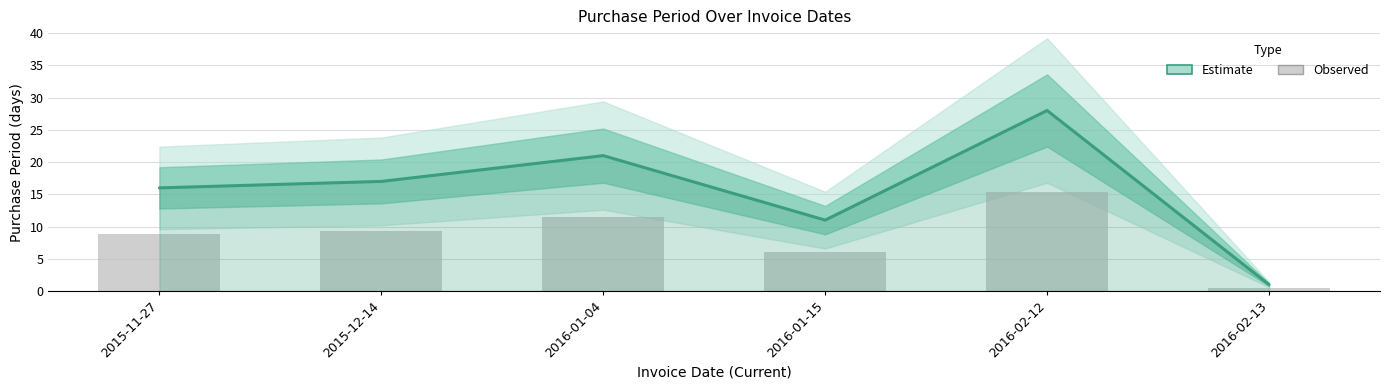

What value does the data have at 2016-01-15, to the nearest 10?

10